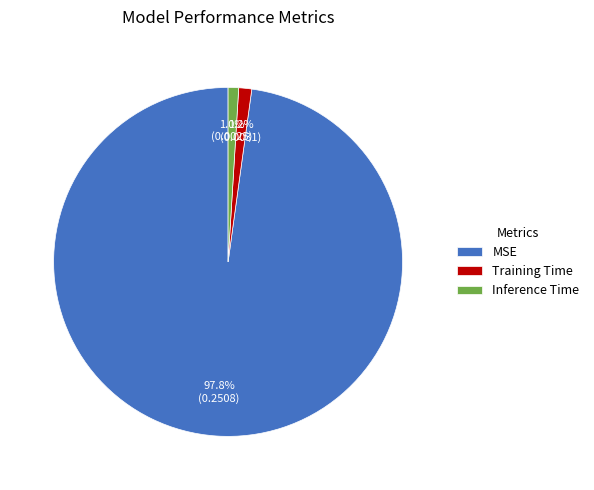

How many slices are in this pie chart?

3